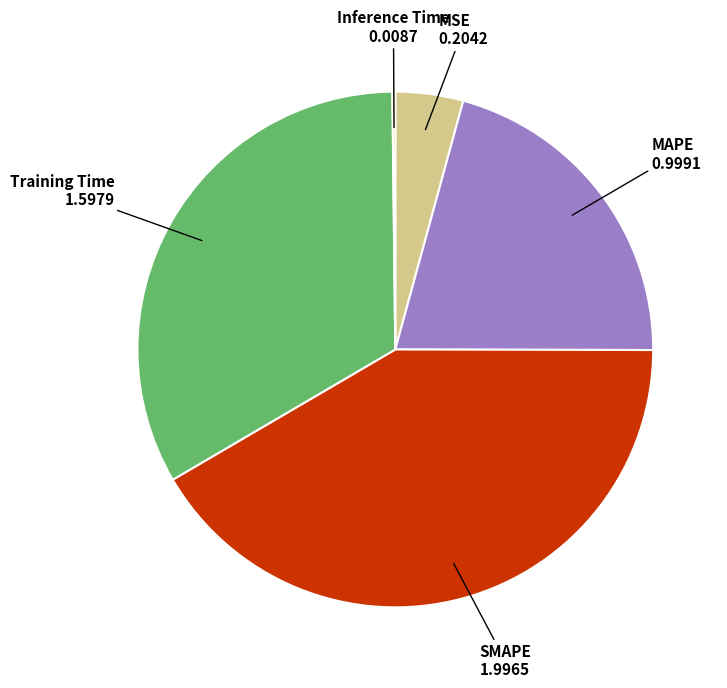

Combined, do MSE and MAPE account for over 50%?

No